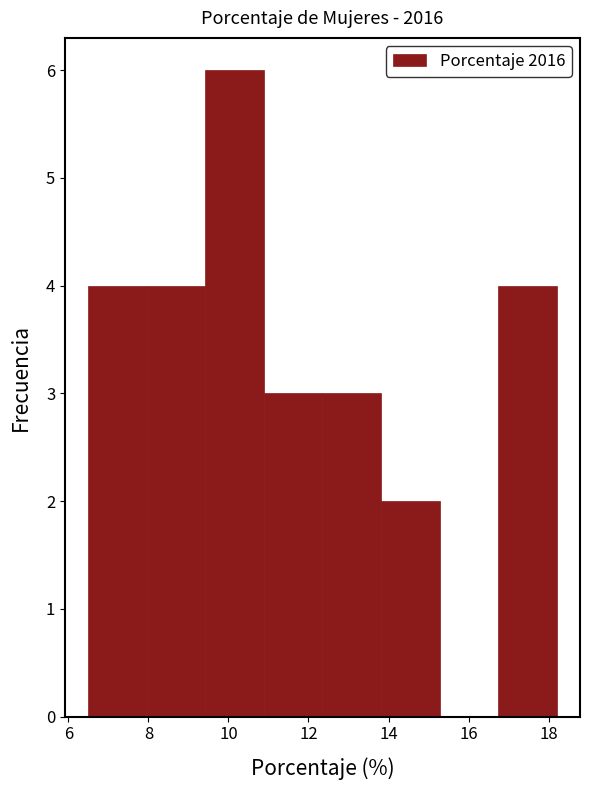

Reading left to right, transcribe this chart: for each bar, give the range it covers on the x-axis and its height. Neither the bar edges nor the heights are printed on the chart, so give them approximately, as read against the axes.

6.6 to 8.0: 4
8.0 to 9.4: 4
9.4 to 10.8: 6
10.8 to 12.4: 3
12.4 to 13.8: 3
13.8 to 15.2: 2
15.2 to 16.8: 0
16.8 to 18.2: 4